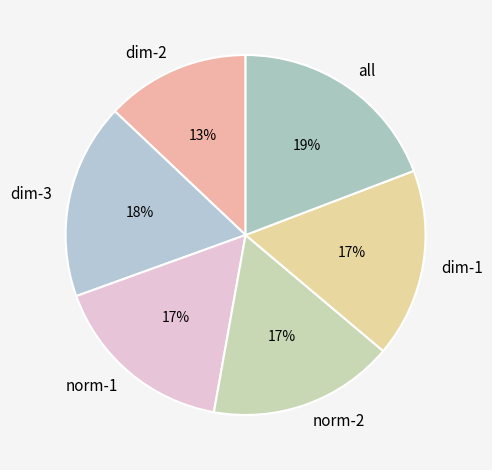

To the nearest percent, what is the average slice percentage?

17%